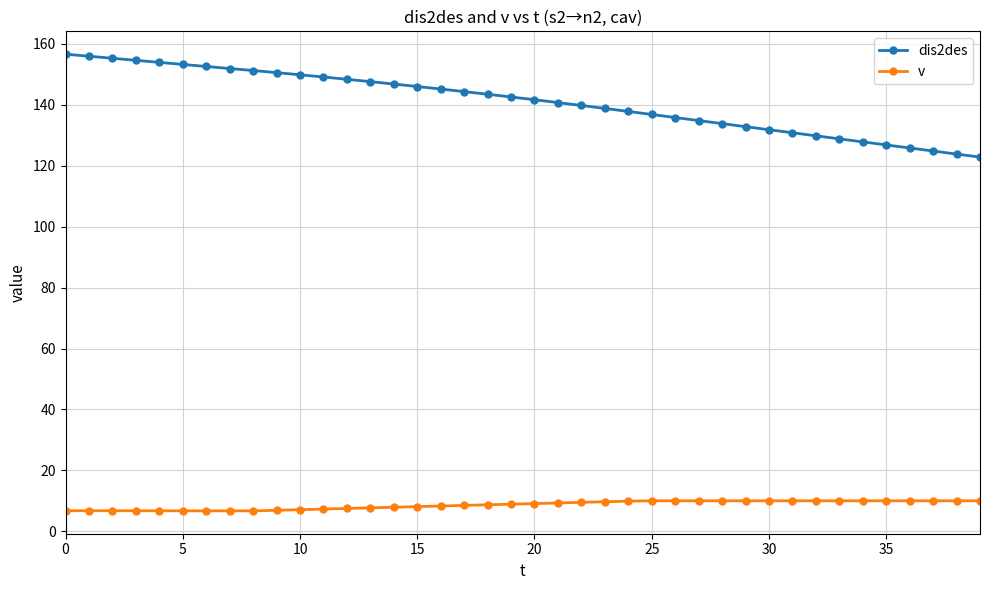

True or false: v and dis2des intersect in this chart.

False